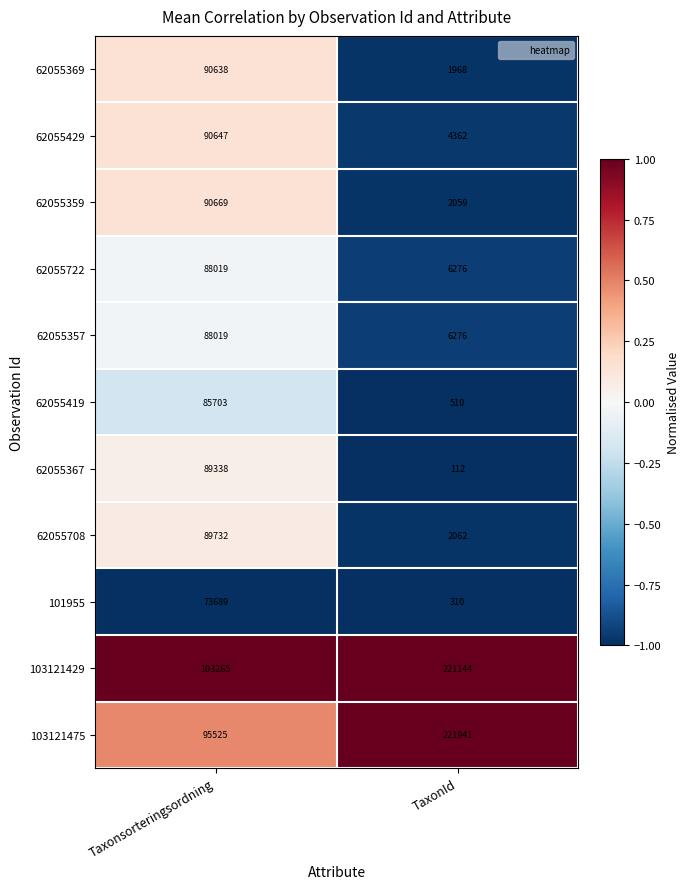

List the labels in order of 62055429 value, smallest first.

TaxonId, Taxonsorteringsordning